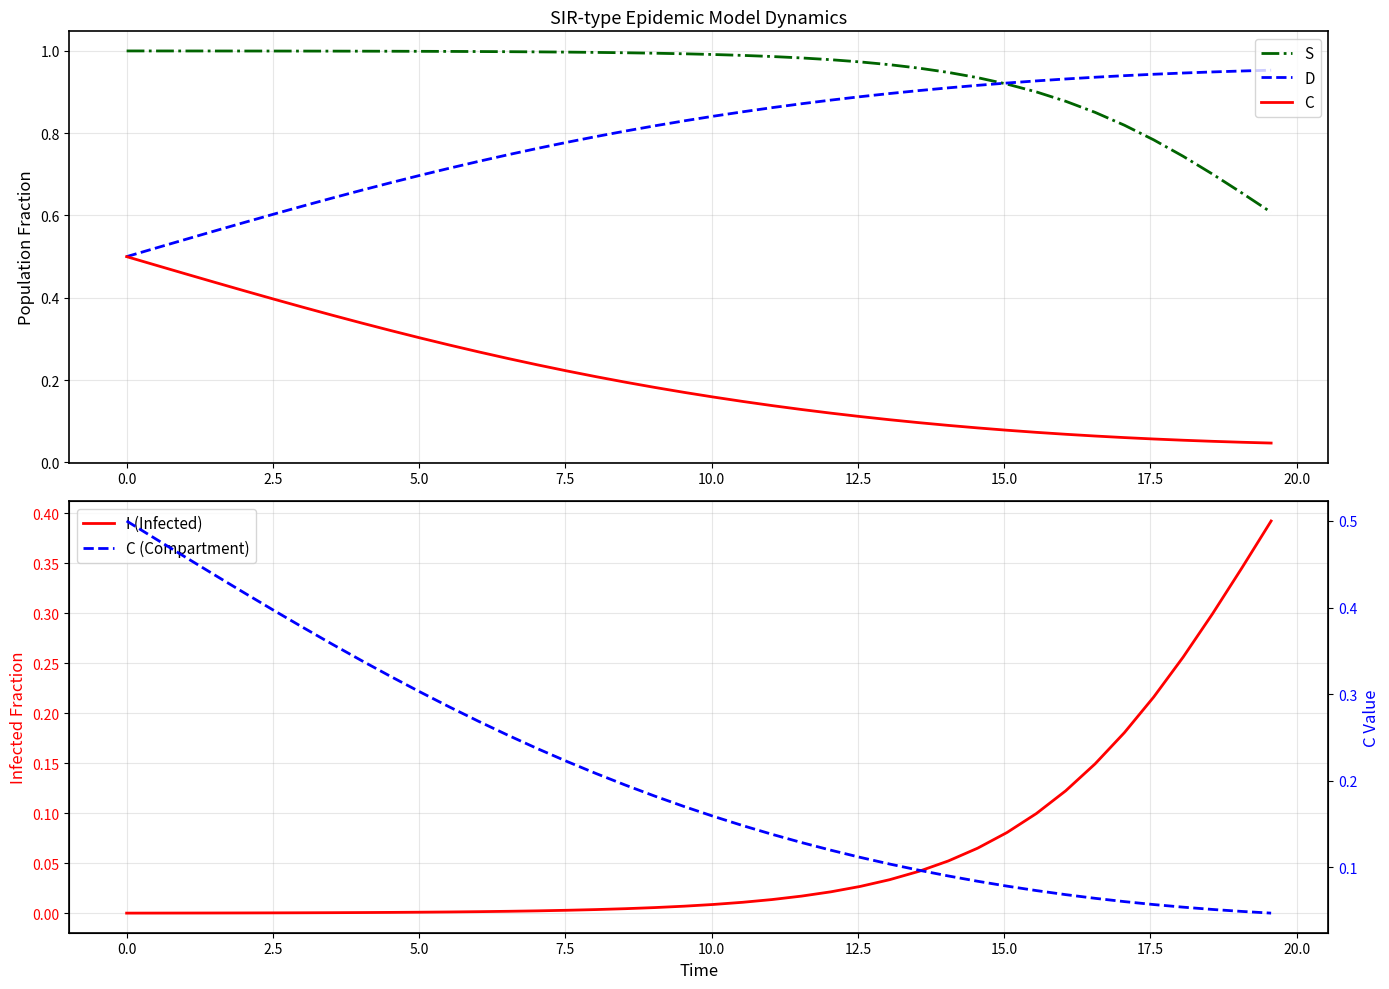

Rank the series at 5.0 from lowest to highest value.

I (Infected), C, C (Compartment), D, S